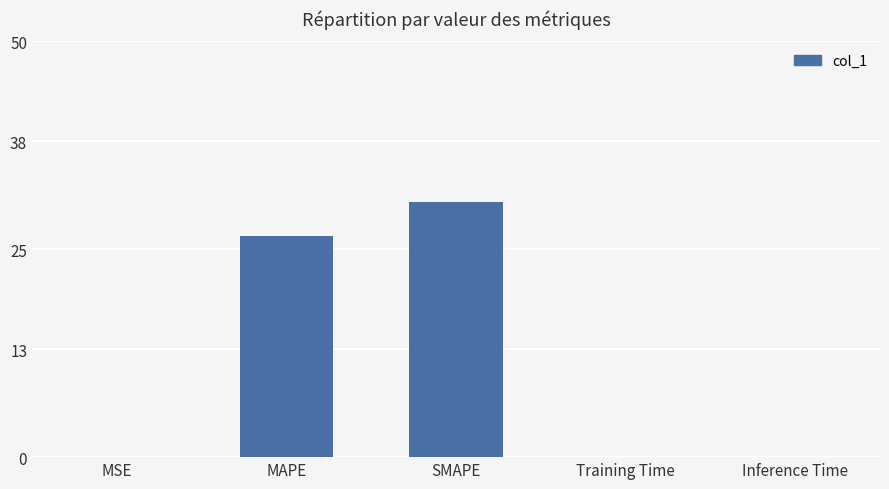

Is it true that the value at Training Time is 0.0?

True